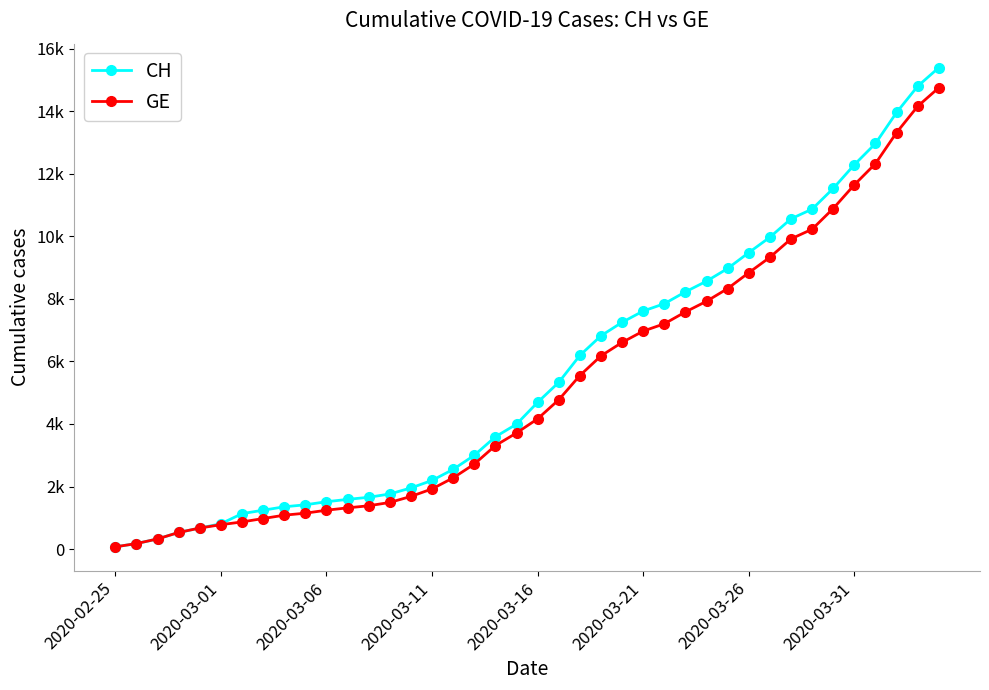

Is this an area chart (filled region under the line)?

No